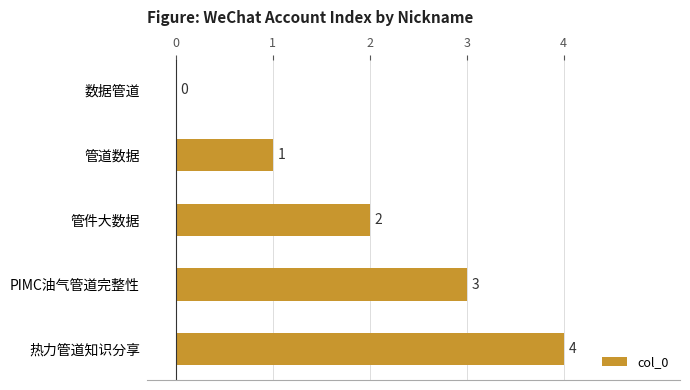

How many values are above zero?

4